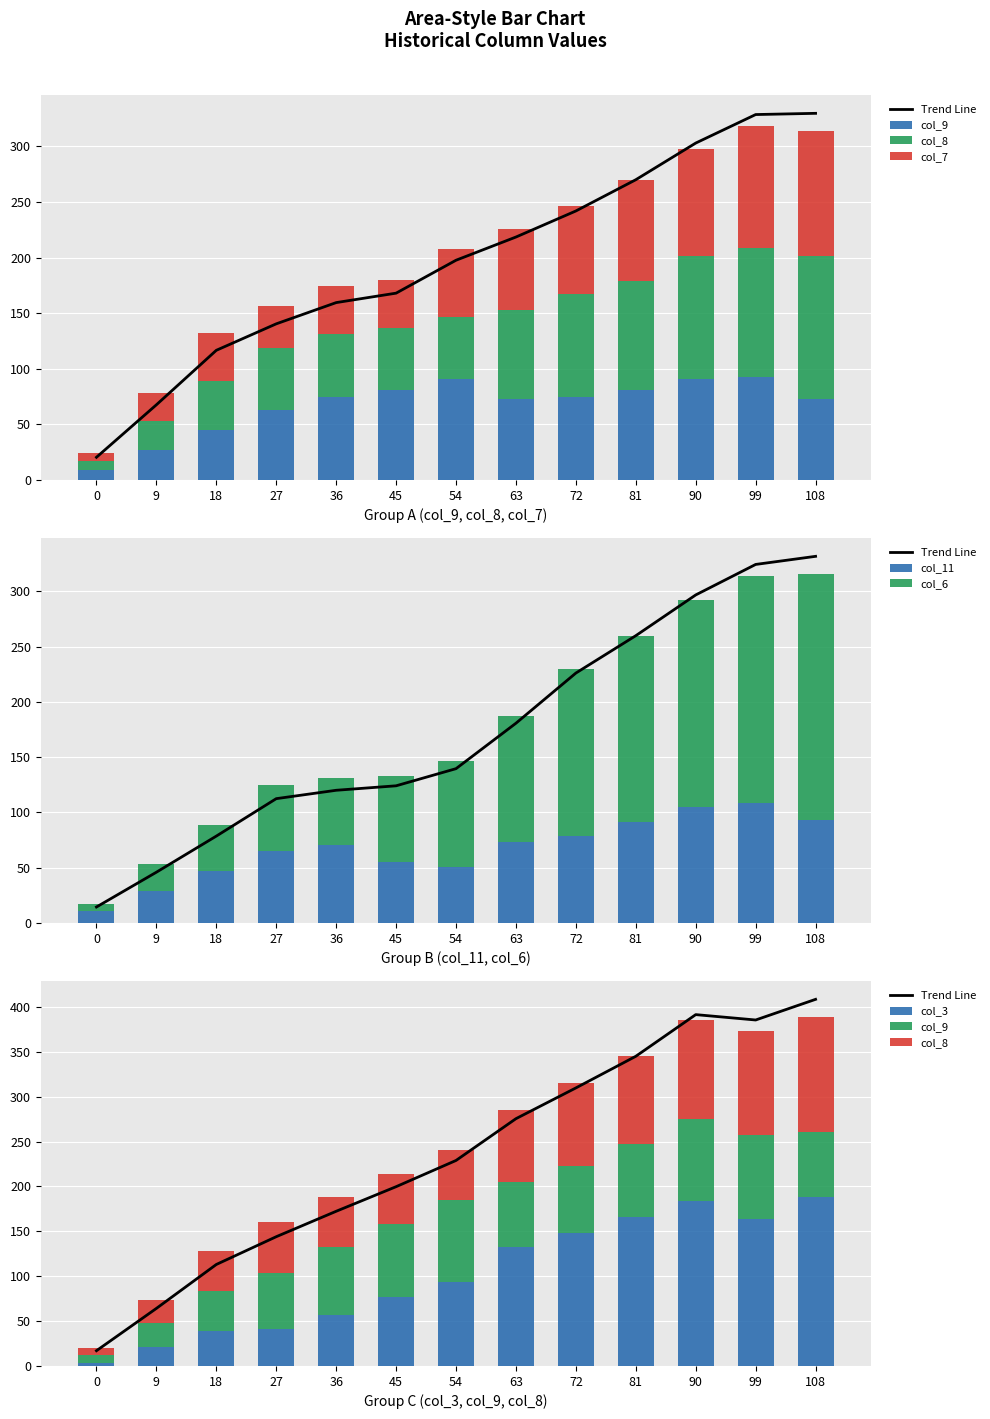

Which has a higher value, 108 or 9?

108